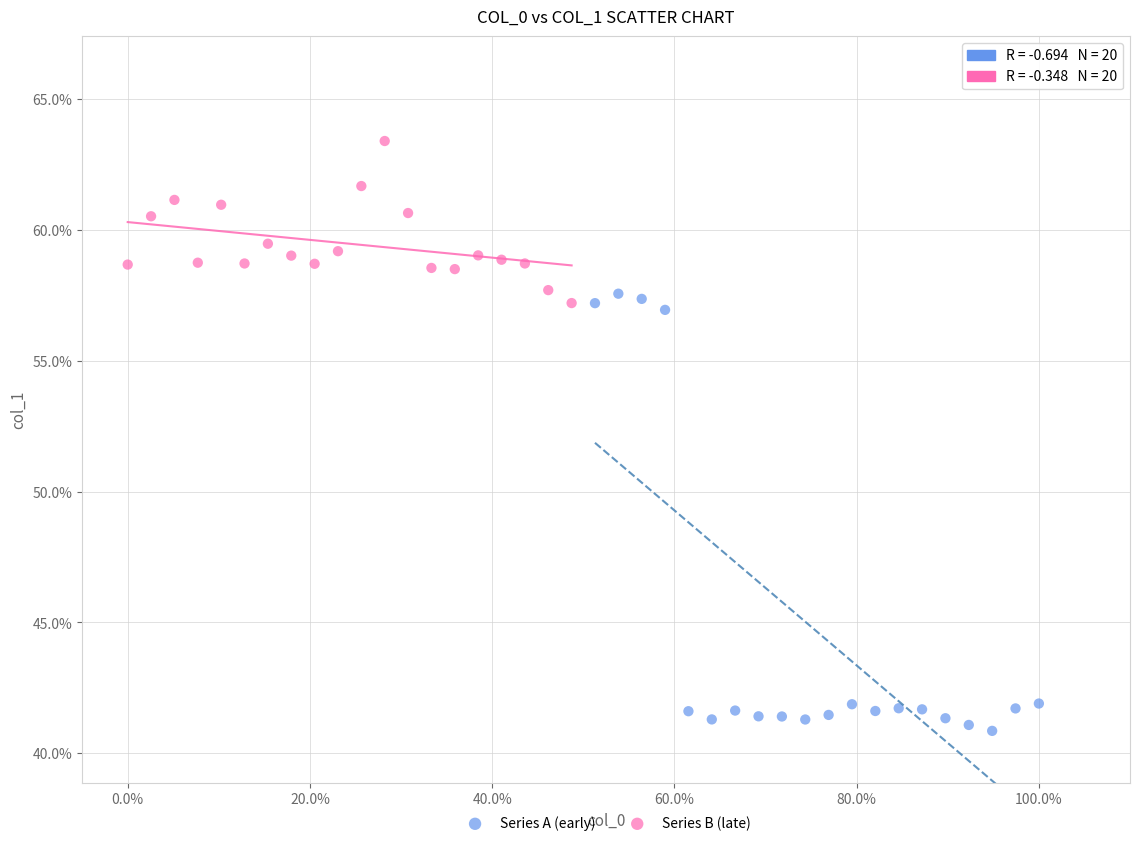

What are all the series names shown in the legend?

Series A (early), Series B (late)